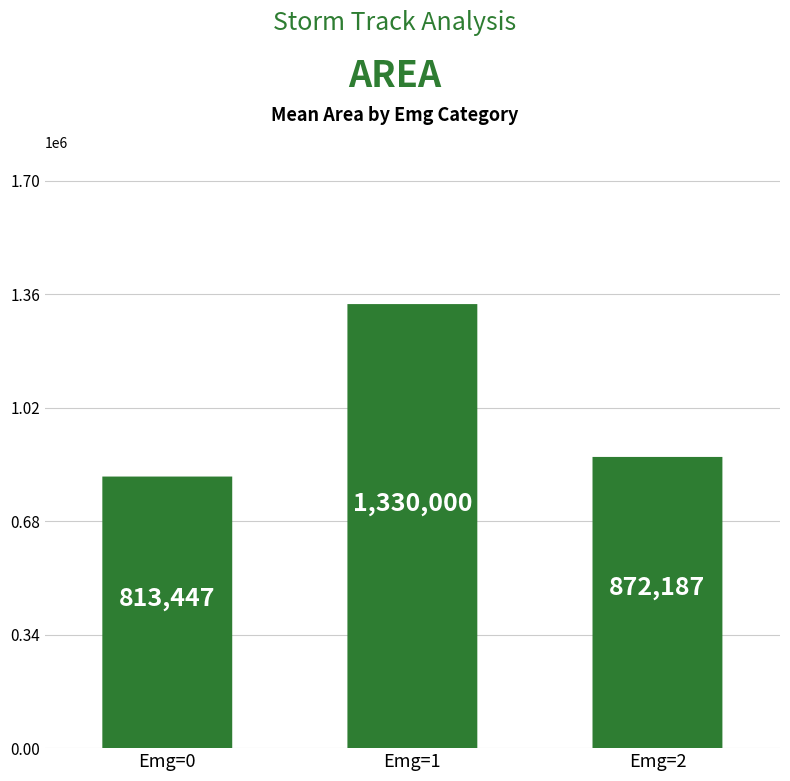

Count the number of values greater than 872187.

1